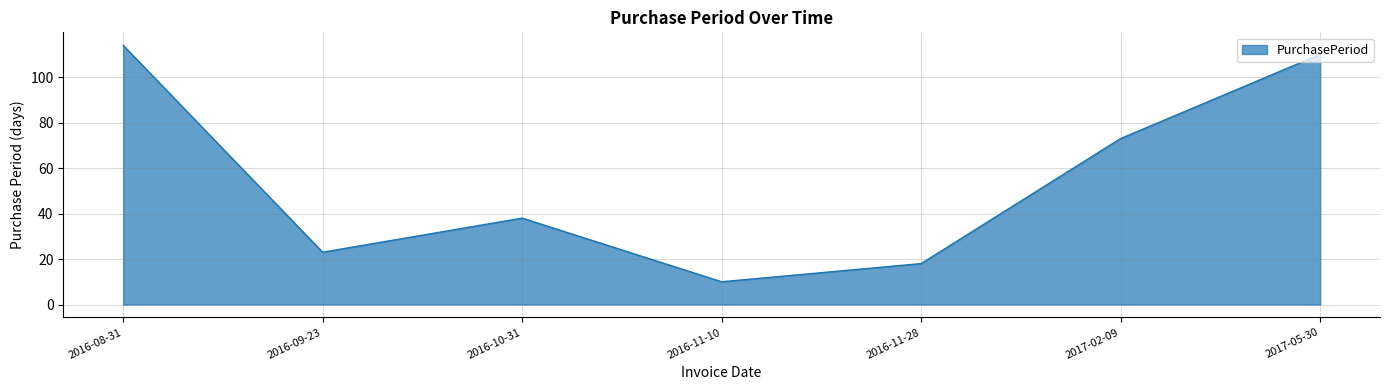

How many lines are shown in the chart?

1